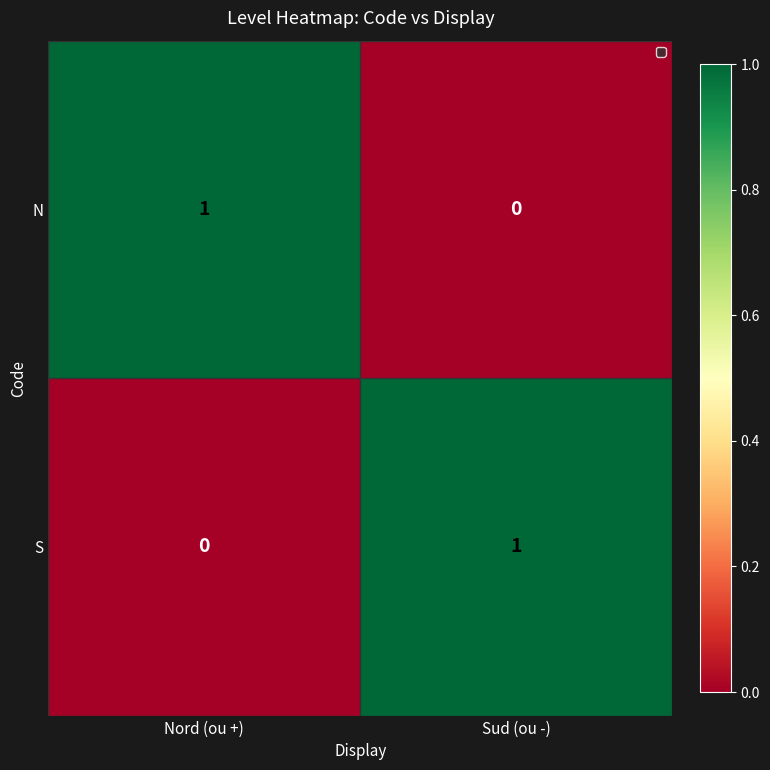

Which category has the highest value in the N series?

Nord (ou +)